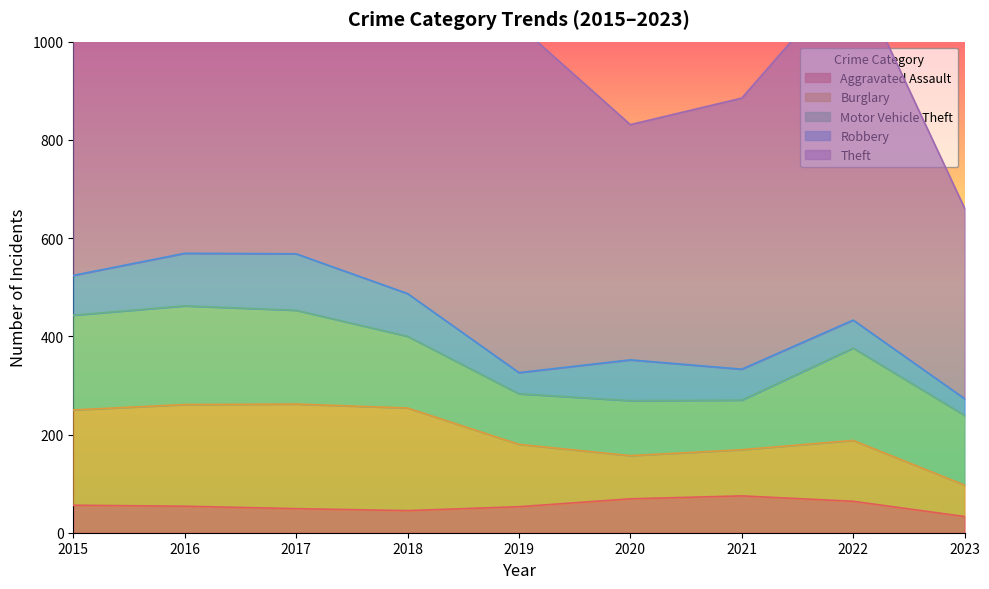

What is the difference between the highest and lowest values at 2016?

632